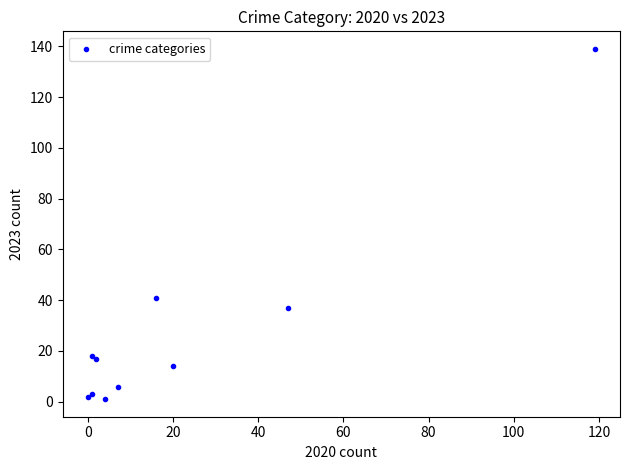

What Y value in the scatter plot is closest to 70?

41